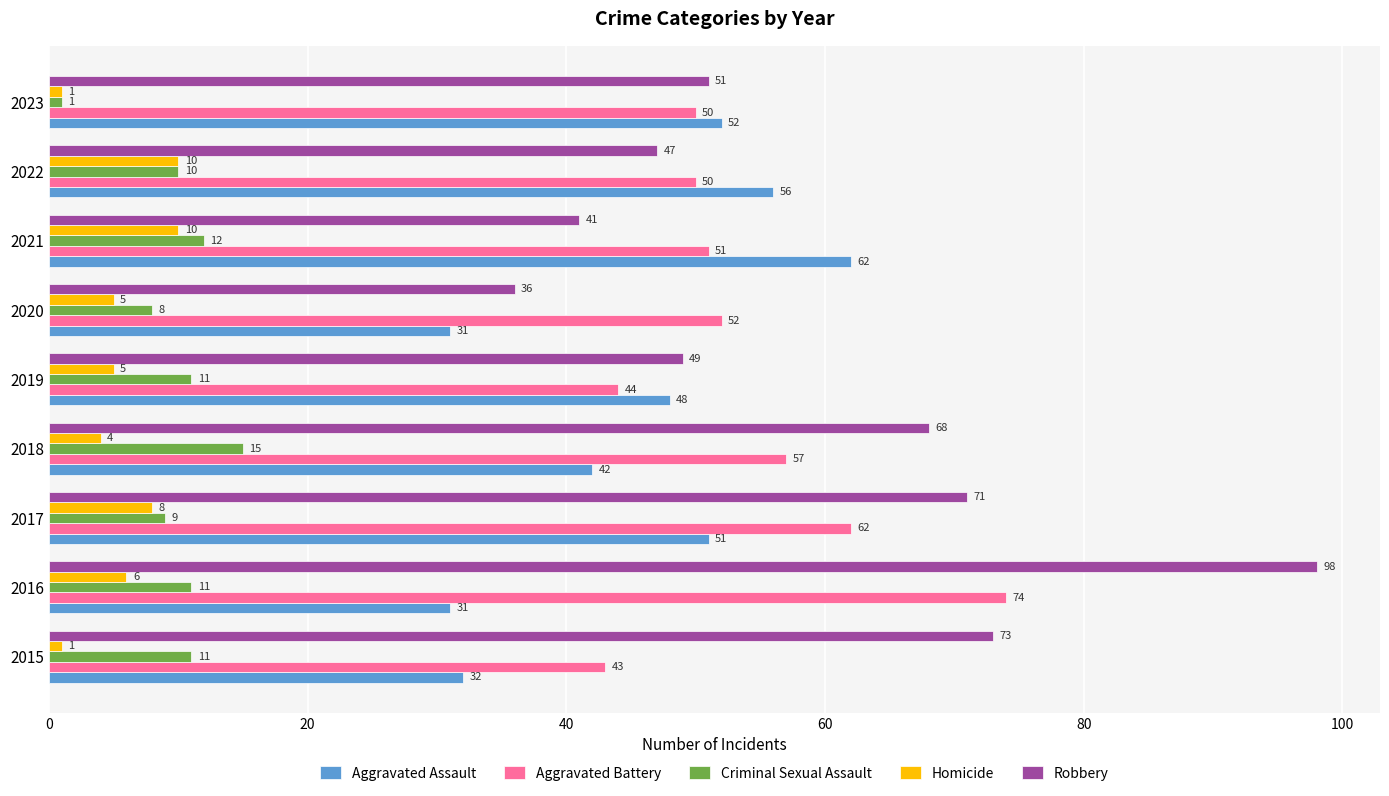

Count the number of categories in the chart.

9